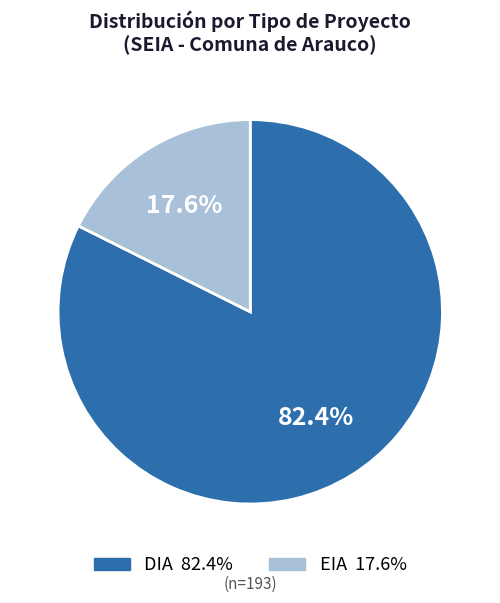

How many segments does this pie chart have?

2